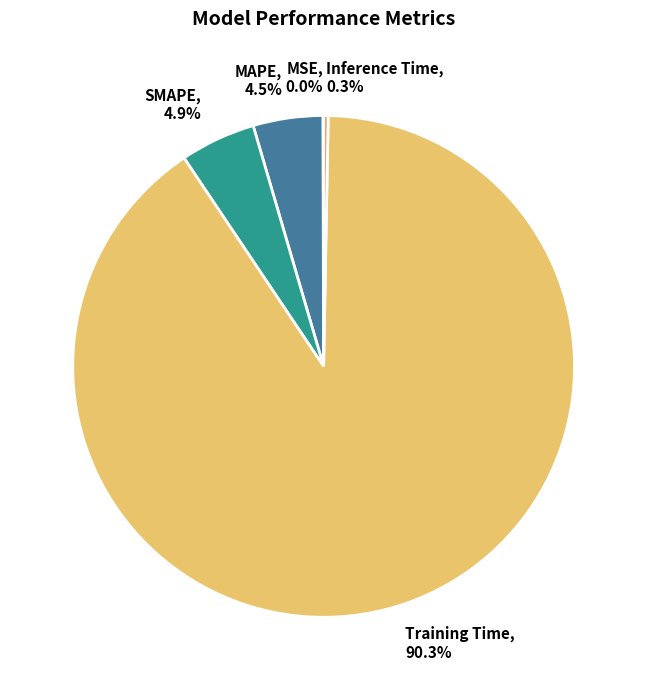

Is the sum of MAPE and Training Time greater than half?

Yes